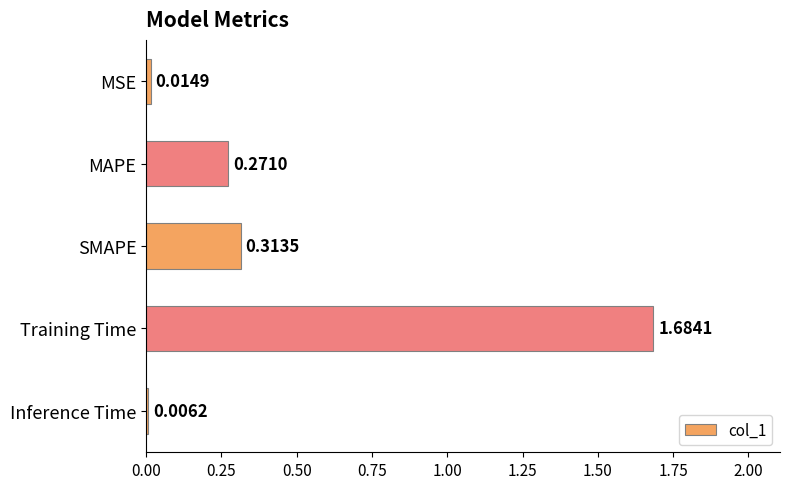

What is the sum of all values?

2.3